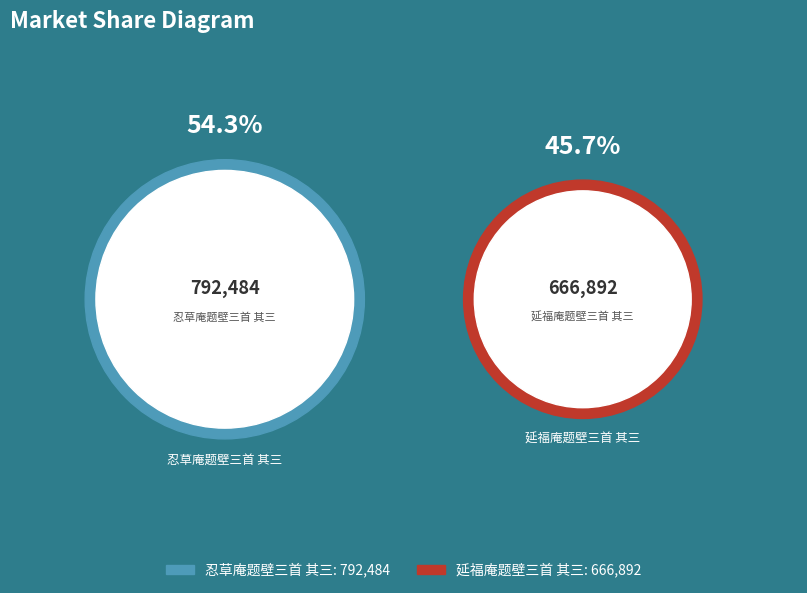

What is the ratio of the value at 延福庵题壁三首 其三 to the value at 忍草庵题壁三首 其三?

0.8